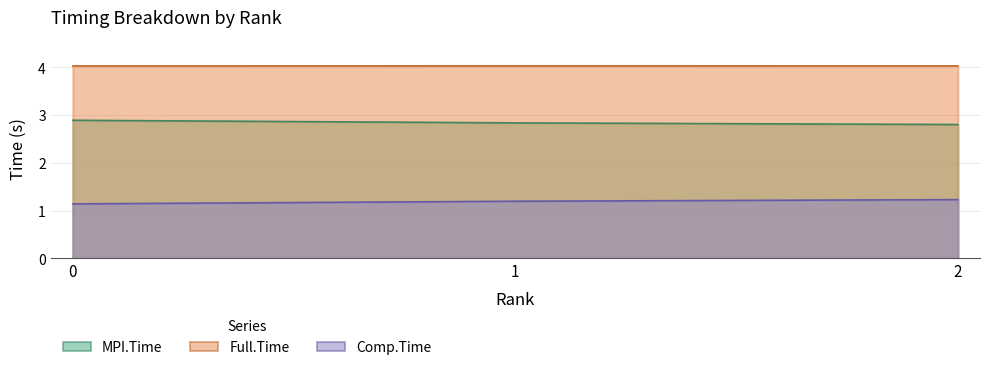

Is it true that Comp.Time equals 2.2 at 2?

False